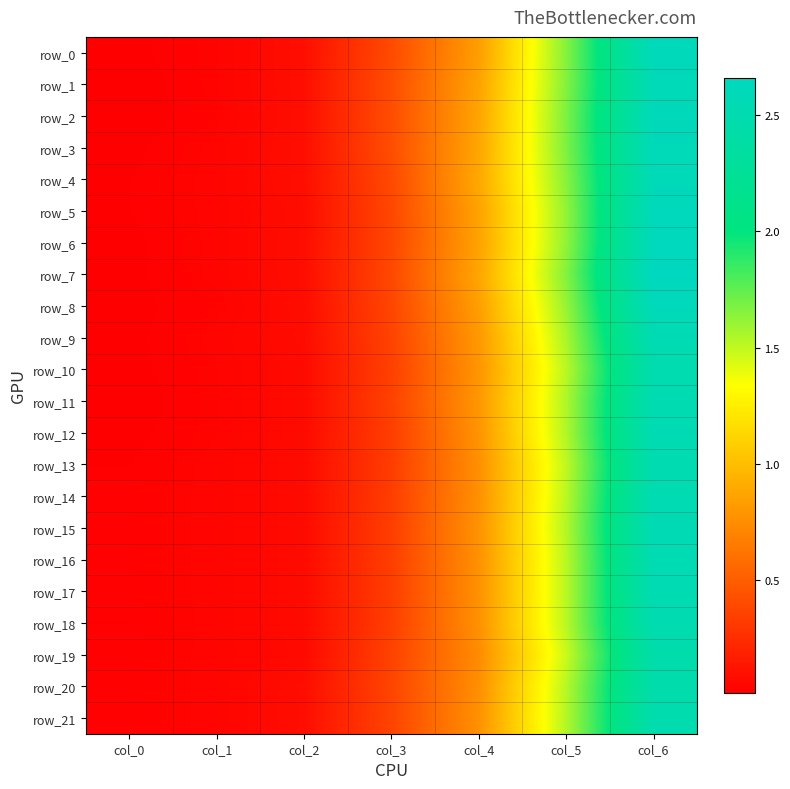

Which series has the largest total across all categories?

row_7